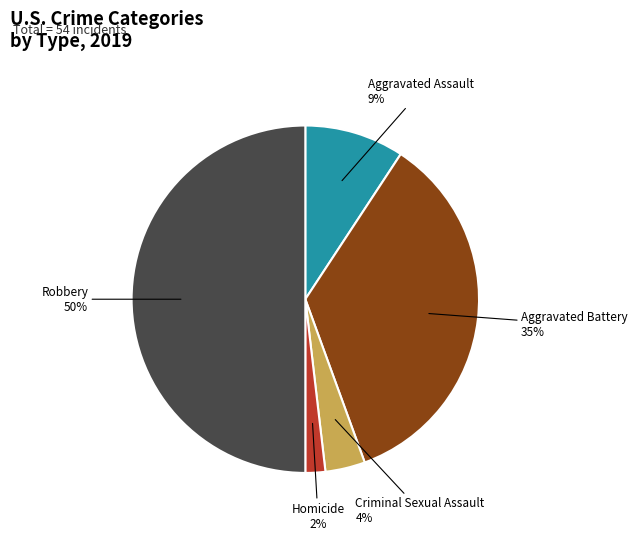

To the nearest percent, what is the difference between the largest and smallest slice percentages?

48%